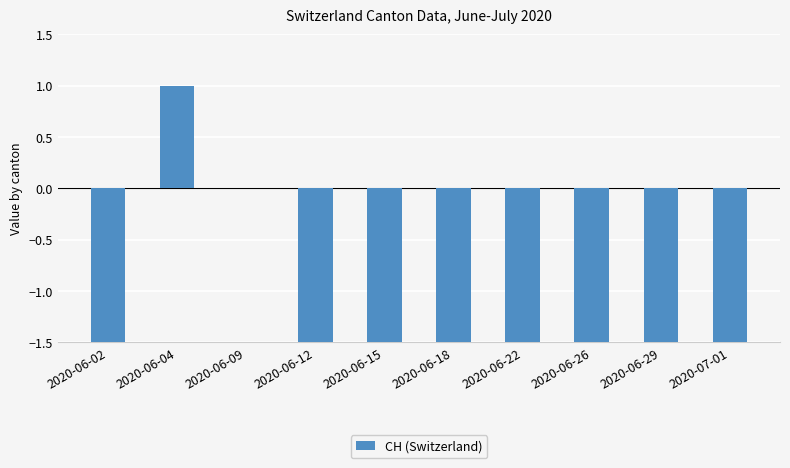

Does the chart contain stacked bars?

No